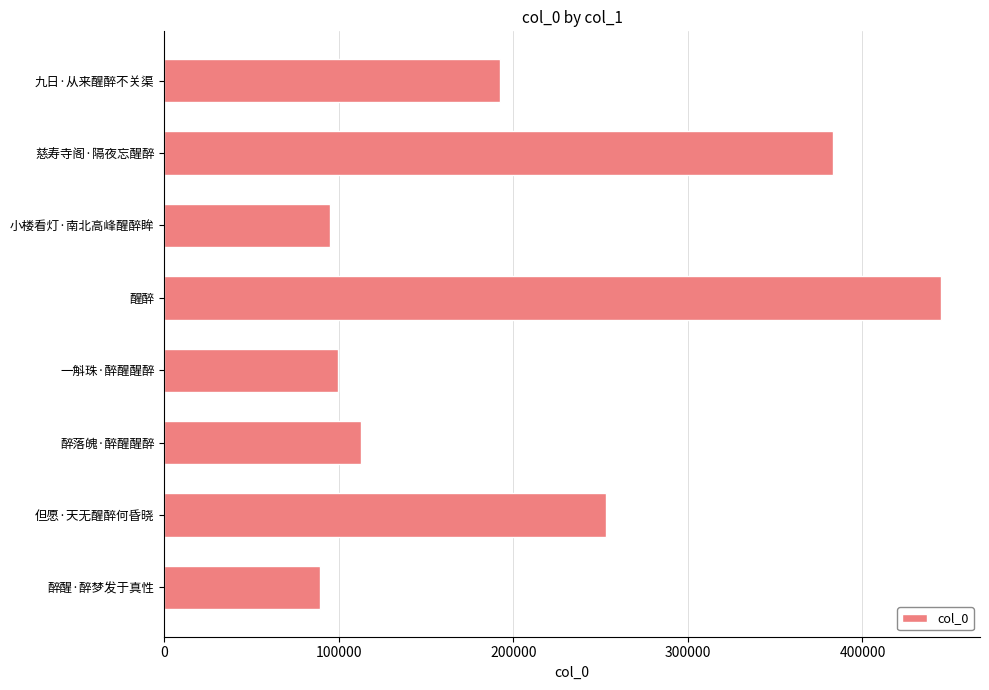

Reading bottom to top, transcribe all the data shown in this chart.

89441	252854	112731	99368	445081	94886	383246	192262